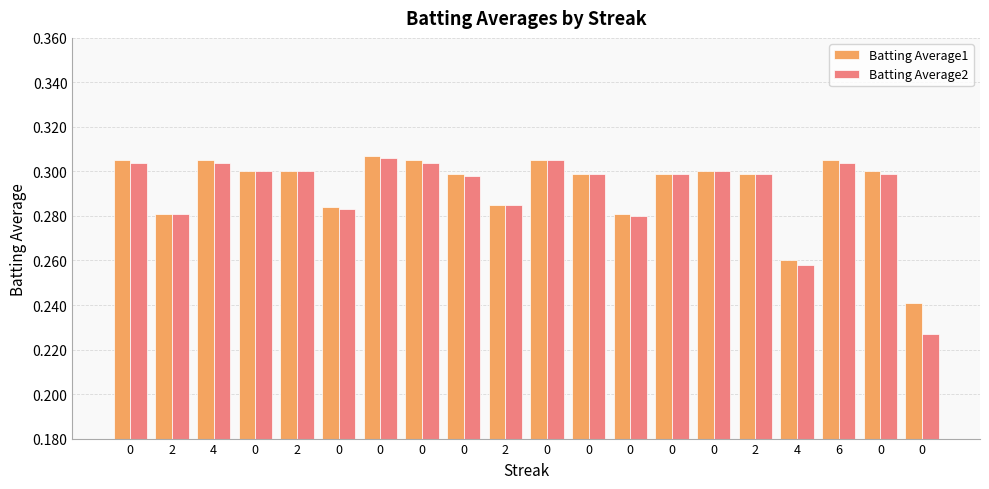

List the series in order of their peak value, highest first.

Batting Average1, Batting Average2